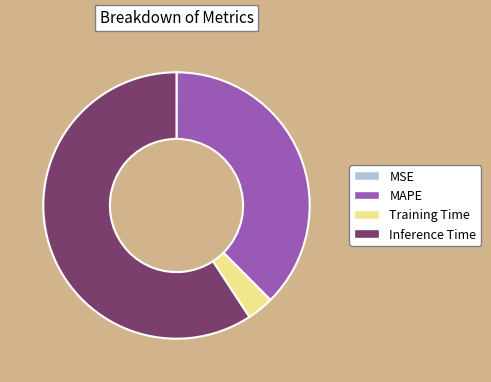

Which category has the biggest portion of the pie?

Inference Time